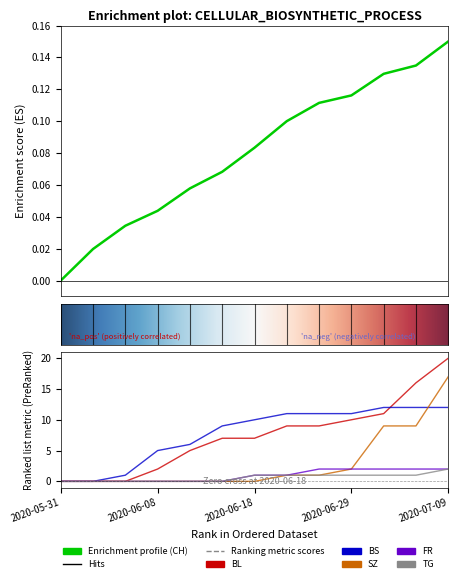

What is the difference between the maximum and minimum values in the FR series?

2.0